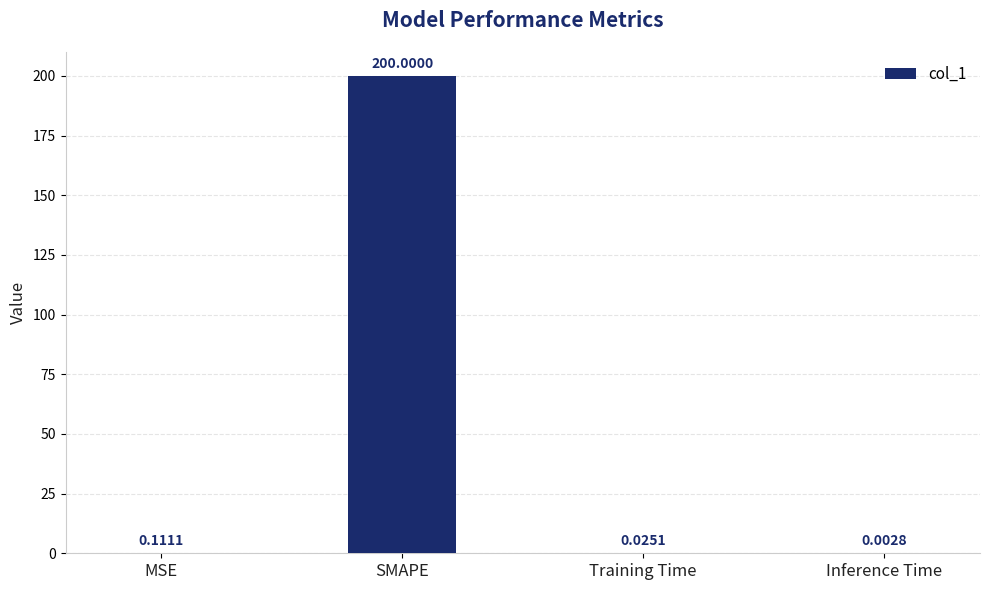

Which has a higher value, Inference Time or MSE?

MSE